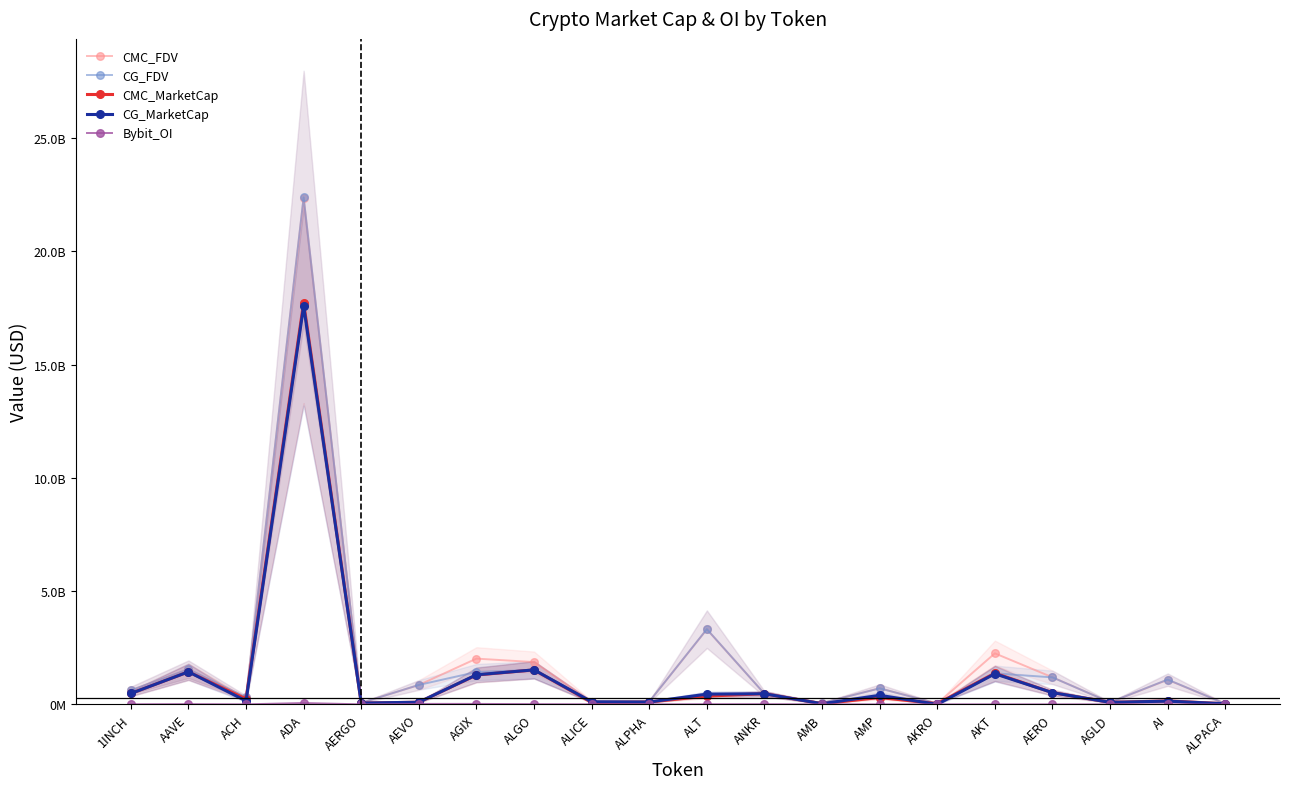

Reading left to right, extract all data points from this chart.

CMC_FDV: 622020020.5	1550839034.3	308254016.5	22373130249.0	64427498.8	854342262.9	2020123112.2	1866215908.6	124966937.3	119602386.3	3313134146.9	468943803.6	61990935.4	709449055.8	35848210.5	2252673147.2	1194100360.5	88384833.4	1085087293.1	32432078.0
CG_FDV: 622044739.0	1551650347.0	308285893.0	22391728414.0	64427697.0	857957262.0	1427868323.0	1522989824.0	125552644.0	119523656.0	3322081208.0	468541698.0	61910456.0	707178939.0	35794340.0	1370154483.0	1191368878.0	88477652.0	1095045747.0	25803466.0
CMC_MarketCap: 480423847.9	1436045608.8	236539992.8	17739456052.7	57340473.9	93977648.9	1295151887.0	1522872128.0	84869212.3	104054076.1	364444756.2	468943803.6	28937088.1	301258655.9	31806035.4	1376785043.8	518572675.2	88384833.4	152929490.4	25767064.5
CG_MarketCap: 480442939.0	1436796868.0	152407022.0	17593509806.0	57340650.0	94375299.0	1306099166.0	1522989816.0	112997380.0	103985580.0	451941464.0	468541698.0	26726983.0	399113989.0	715887.0	1350666567.0	517386354.0	88477652.0	142355947.0	25803466.0
Bybit_OI: 4250334.0	10164203.0	1860137.0	58511685.0	1065210.0	21464246.0	20498284.0	9444889.0	2315213.0	1340020.0	6348749.0	7132389.0	801753.0	0.0	1047181.0	0.0	0.0	915647.0	2757415.0	673308.0